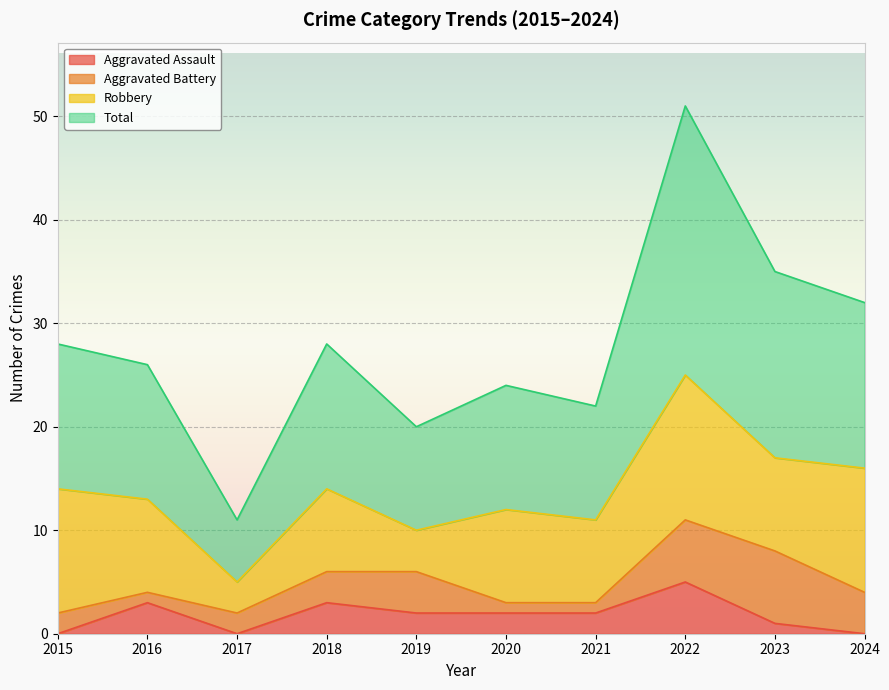

What is the average value of the Total series?

28